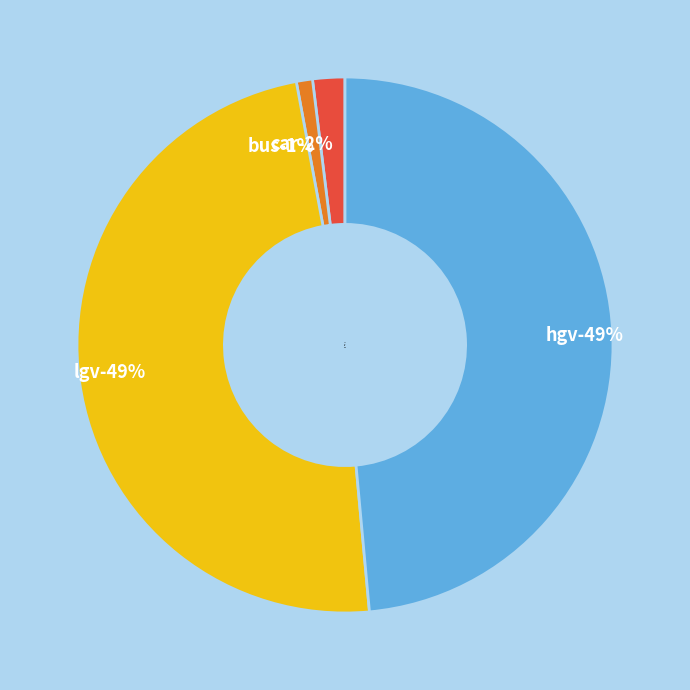

True or false: hgv accounts for 58% of the total.

False